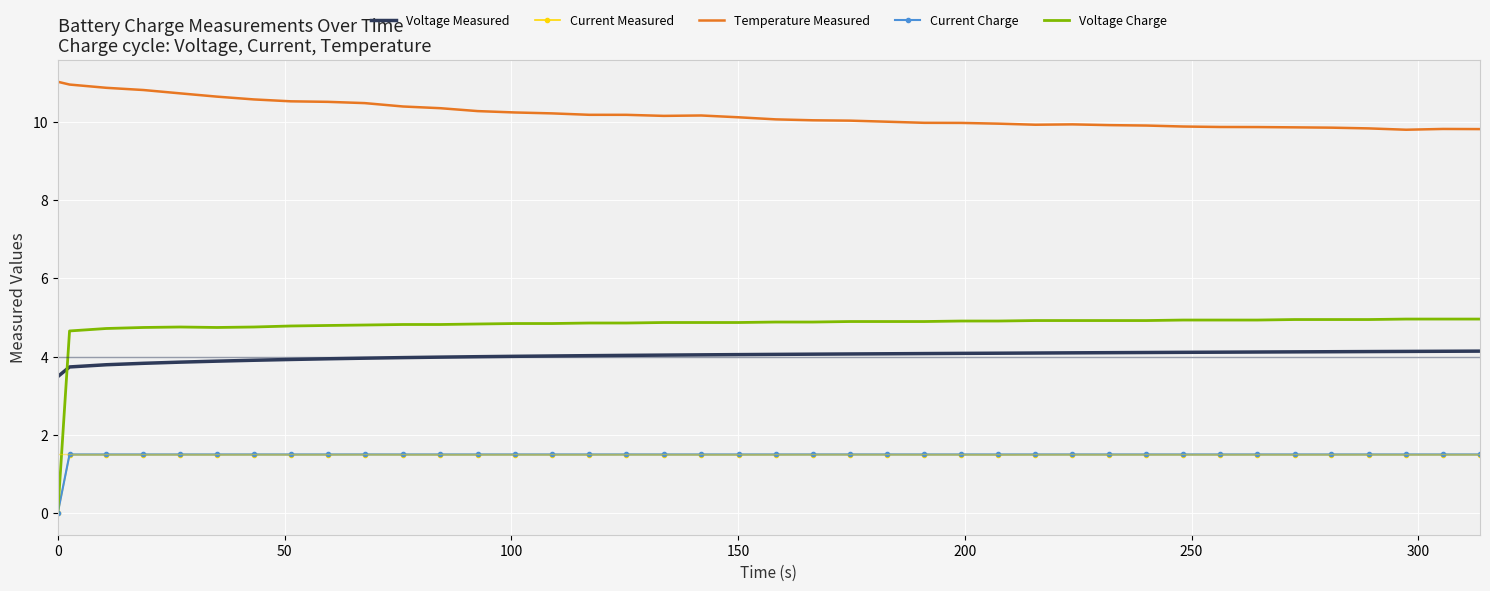

Which series has the largest range (max minus min)?

Voltage Charge